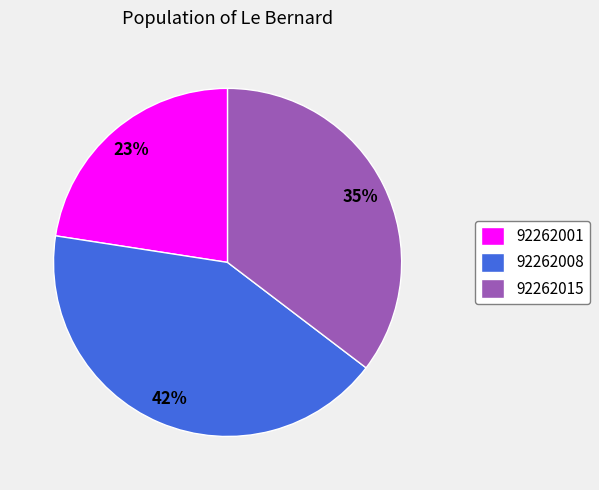

To the nearest percent, what is the combined percentage of 92262001 and 92262015?

58%